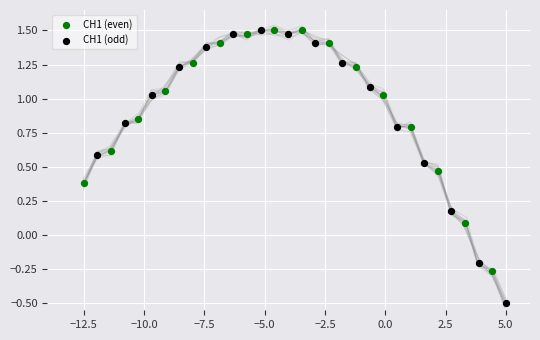

Which series has the widest spread of Y values?

CH1 (odd)